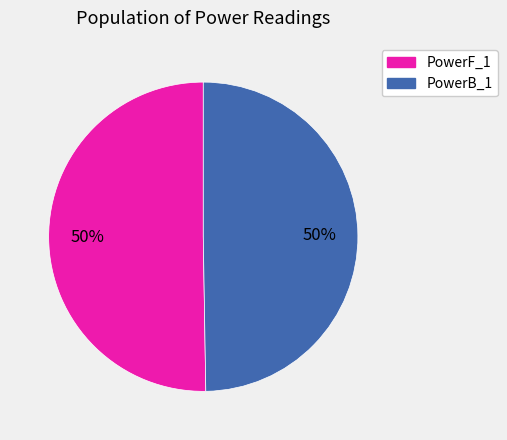

How many slices are in this pie chart?

2